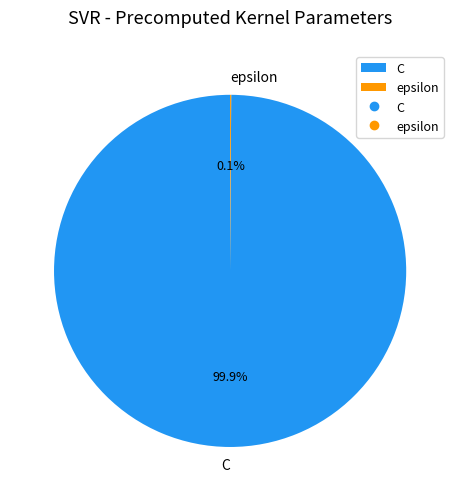

Which category has the biggest portion of the pie?

C